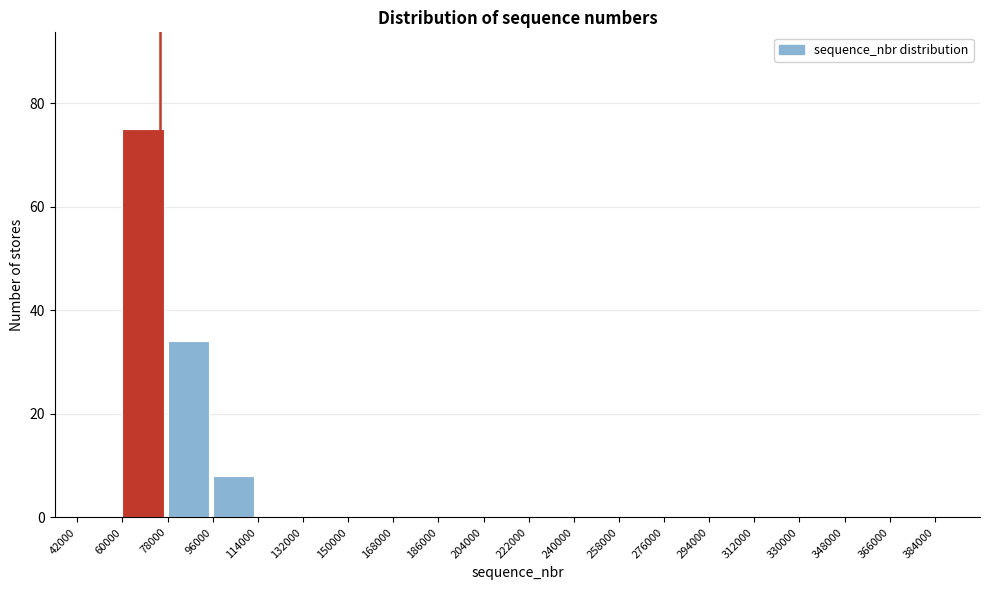

What is the height of the bar covering 60000 to 78000 on the x-axis? The values are not printed on the chart, so give them approximately, as read against the axis.

76